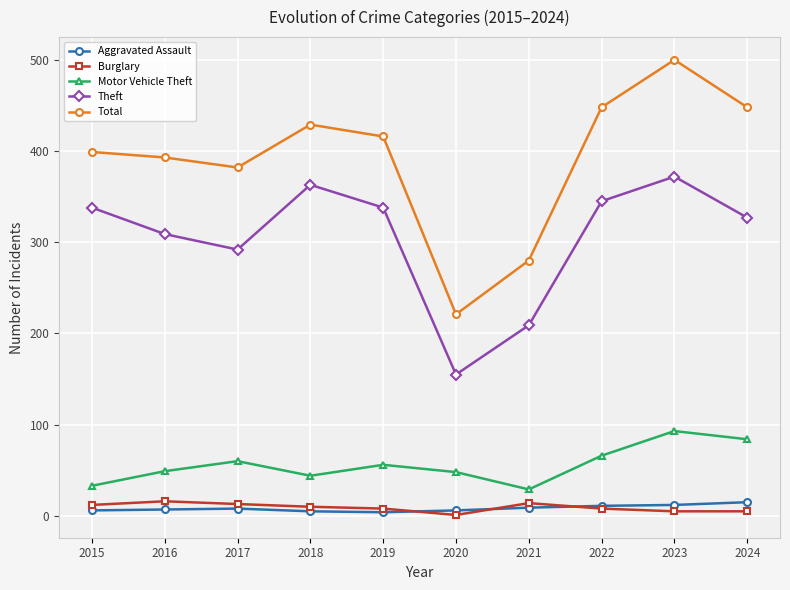

What is the difference between the maximum and minimum values in the Motor Vehicle Theft series?

64